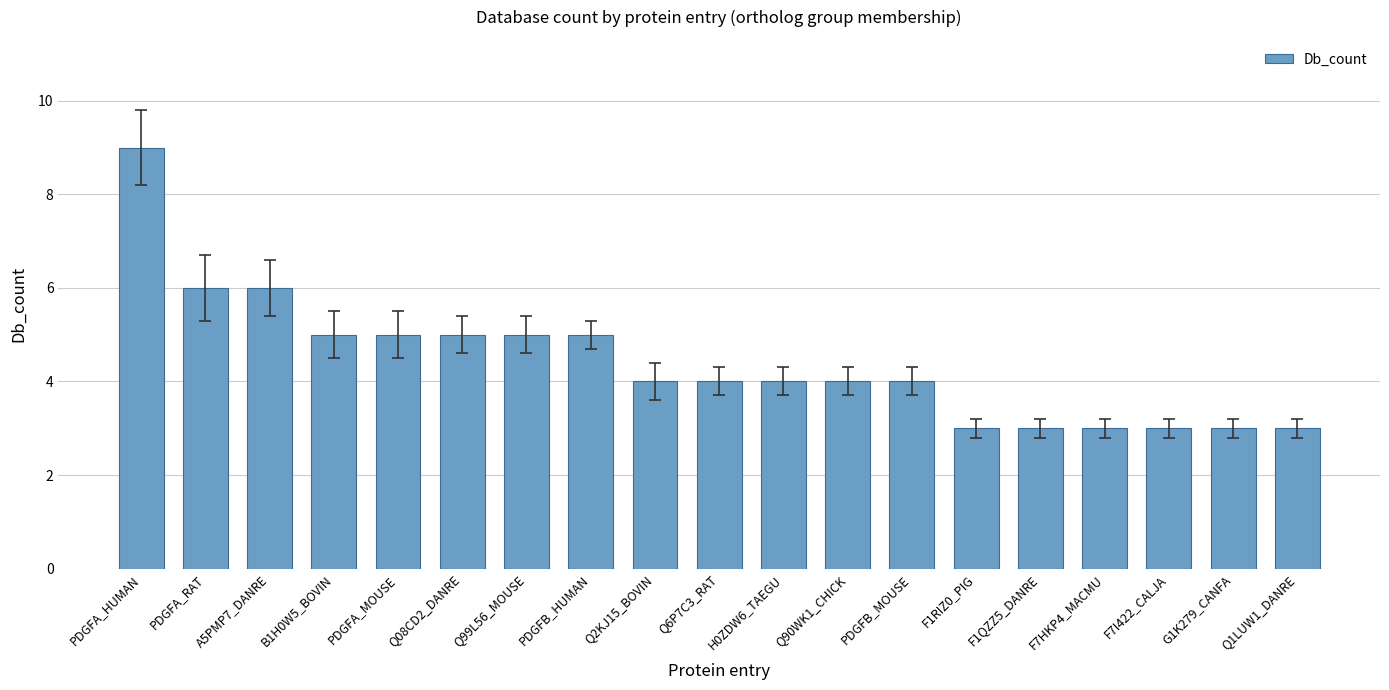

True or false: the data shows 3 at G1K279_CANFA.

True